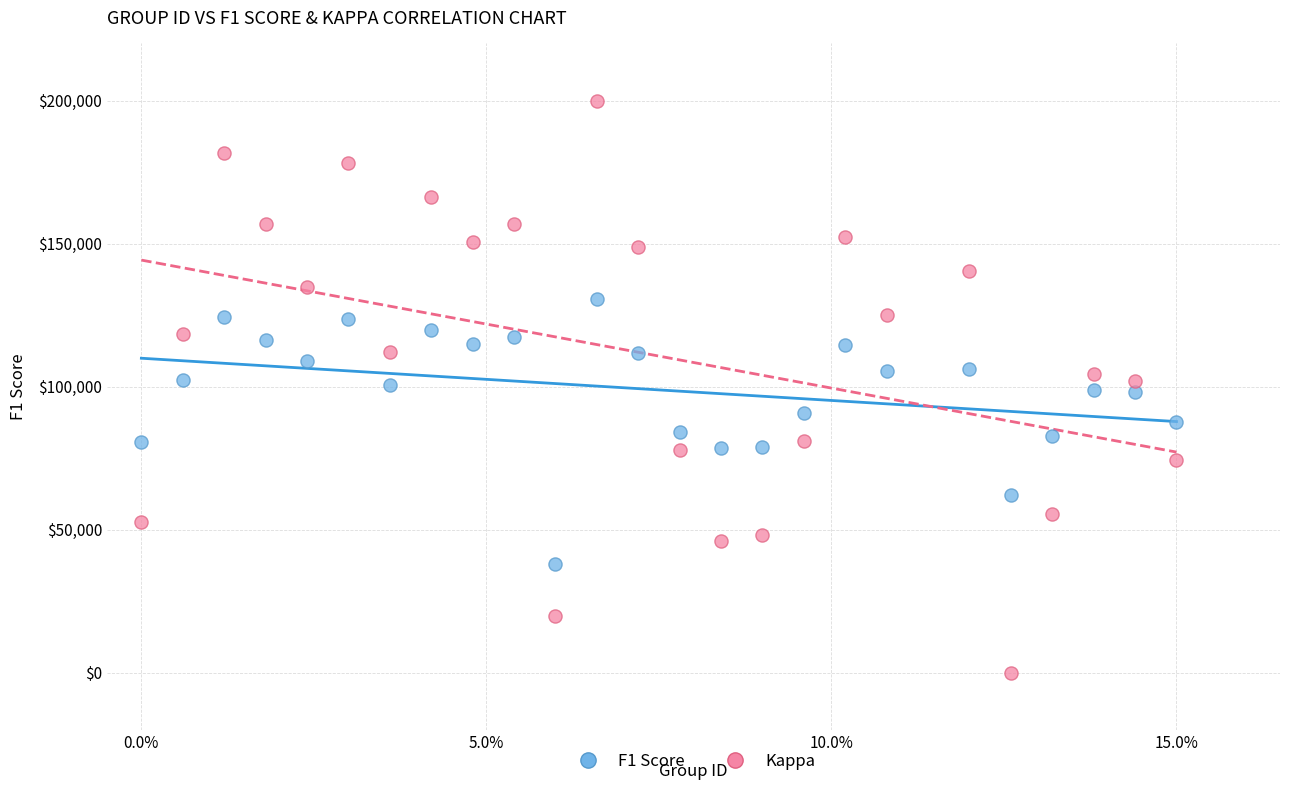

Which series has the largest Y range (max minus min)?

Kappa